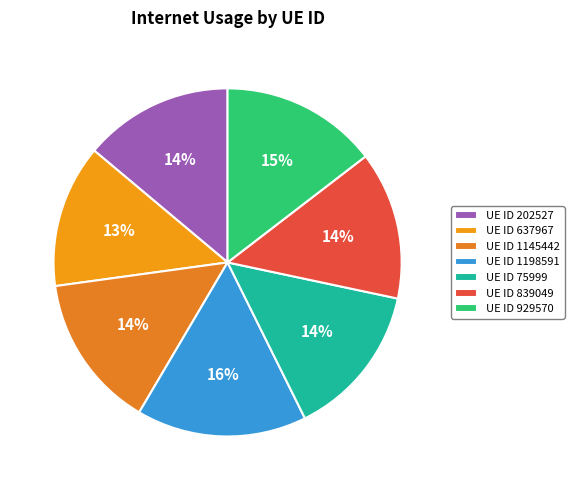

How many segments does this pie chart have?

7